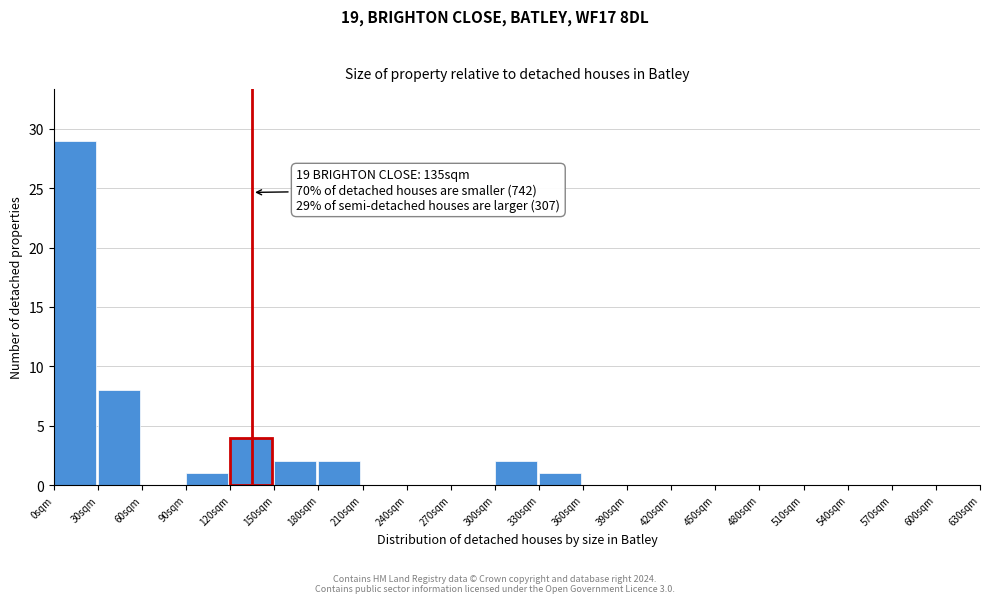

Which range on the x-axis has the tallest bar?

0 to 30